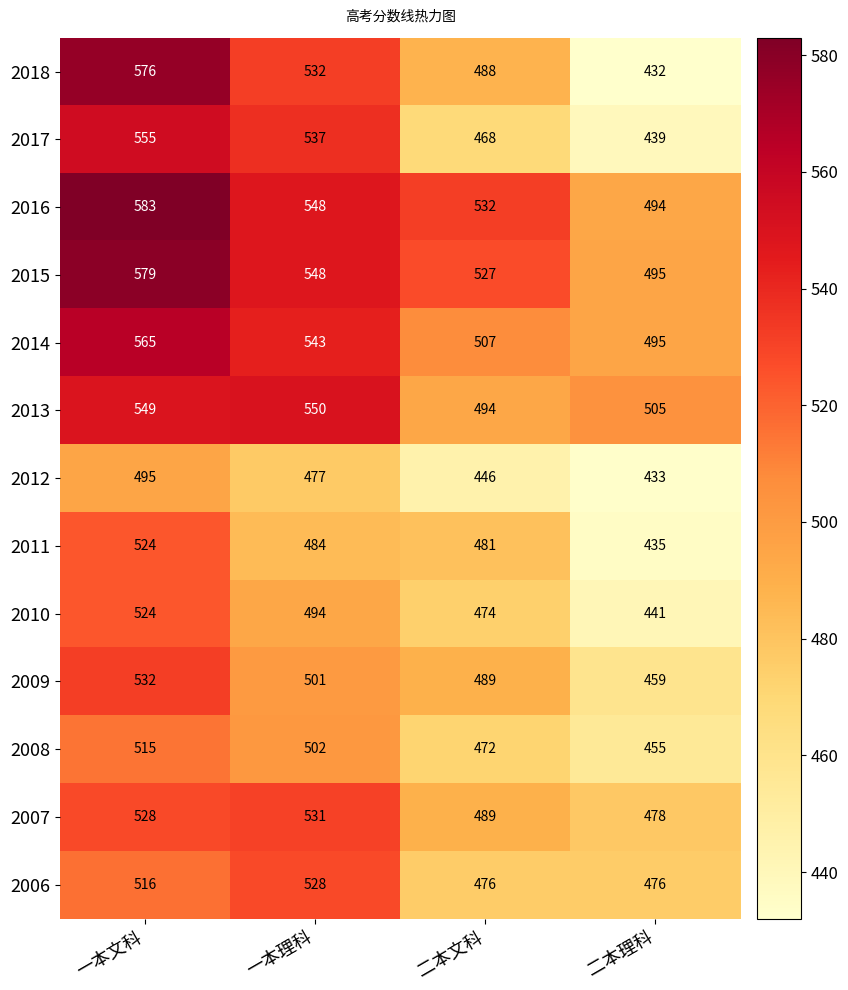

List the labels in order of 2009 value, largest first.

一本文科, 一本理科, 二本文科, 二本理科